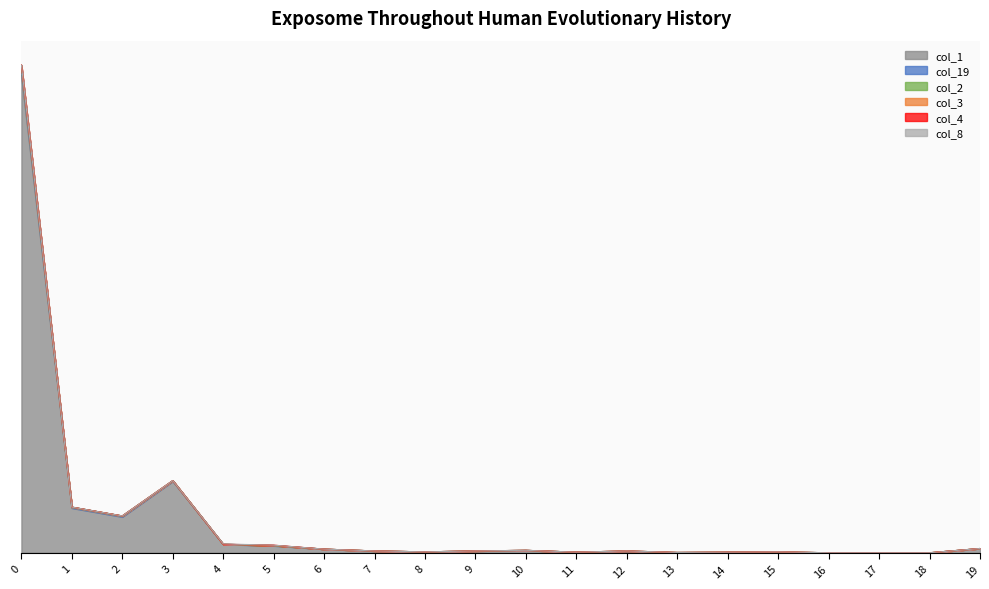

Does the chart have visible grid lines?

No